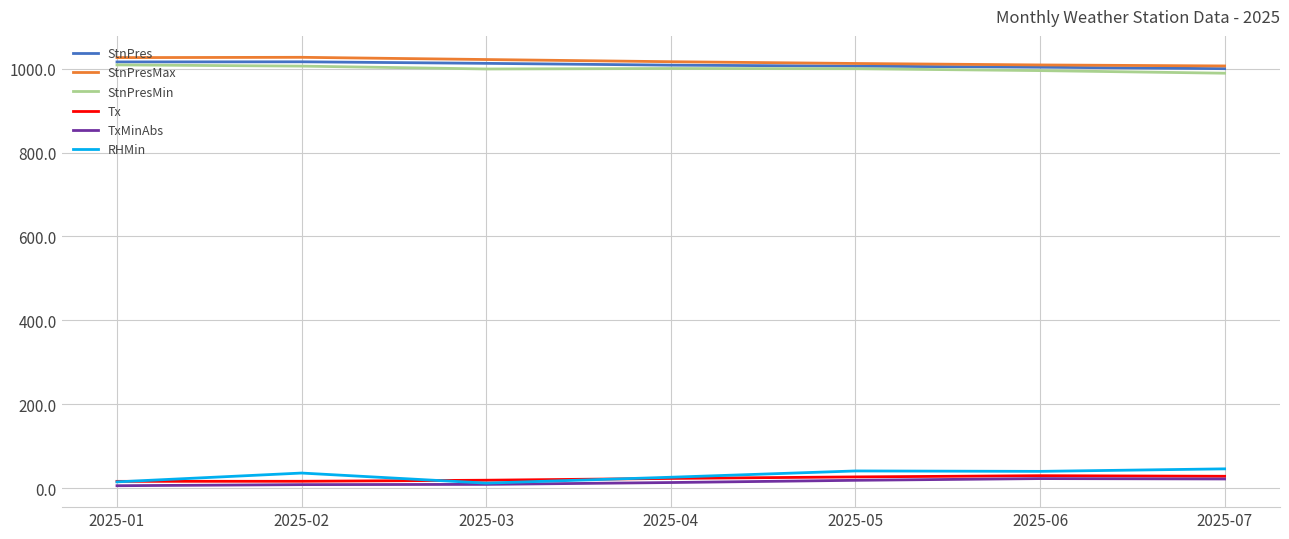

What is the greatest value displayed?

1026.9